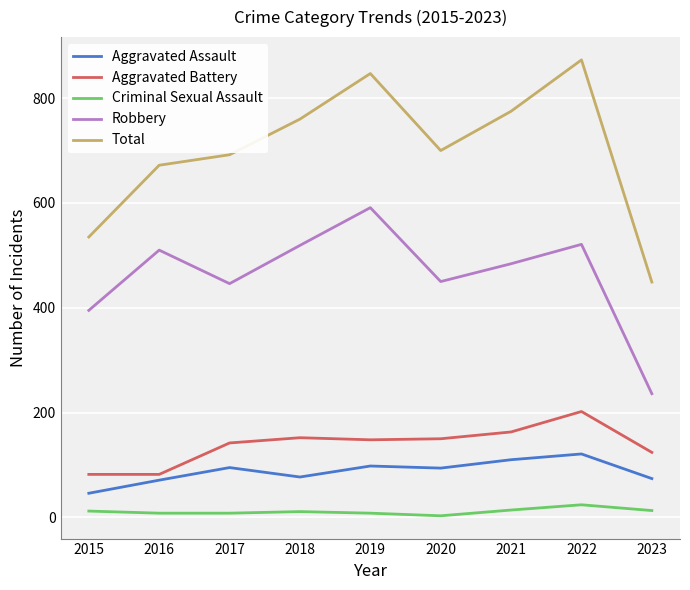

Between 2021 and 2022, which series saw the biggest shift?

Total